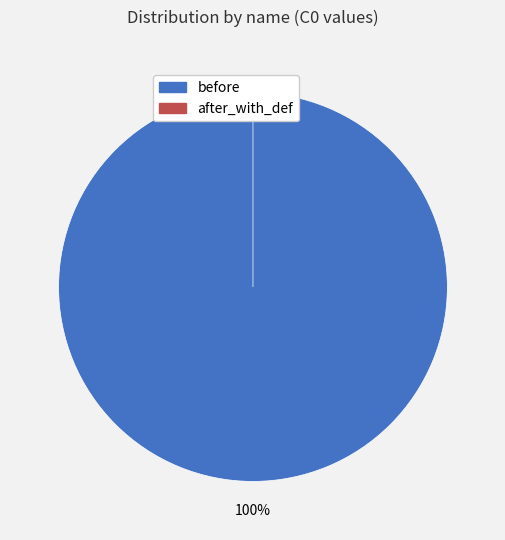

How many segments does this pie chart have?

2